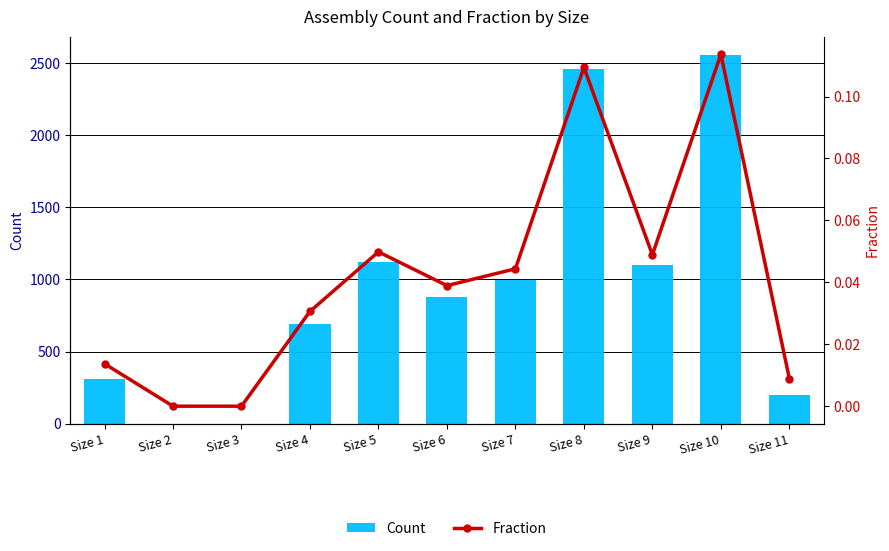

Rank the series by their maximum value, from lowest to highest.

Fraction, Count